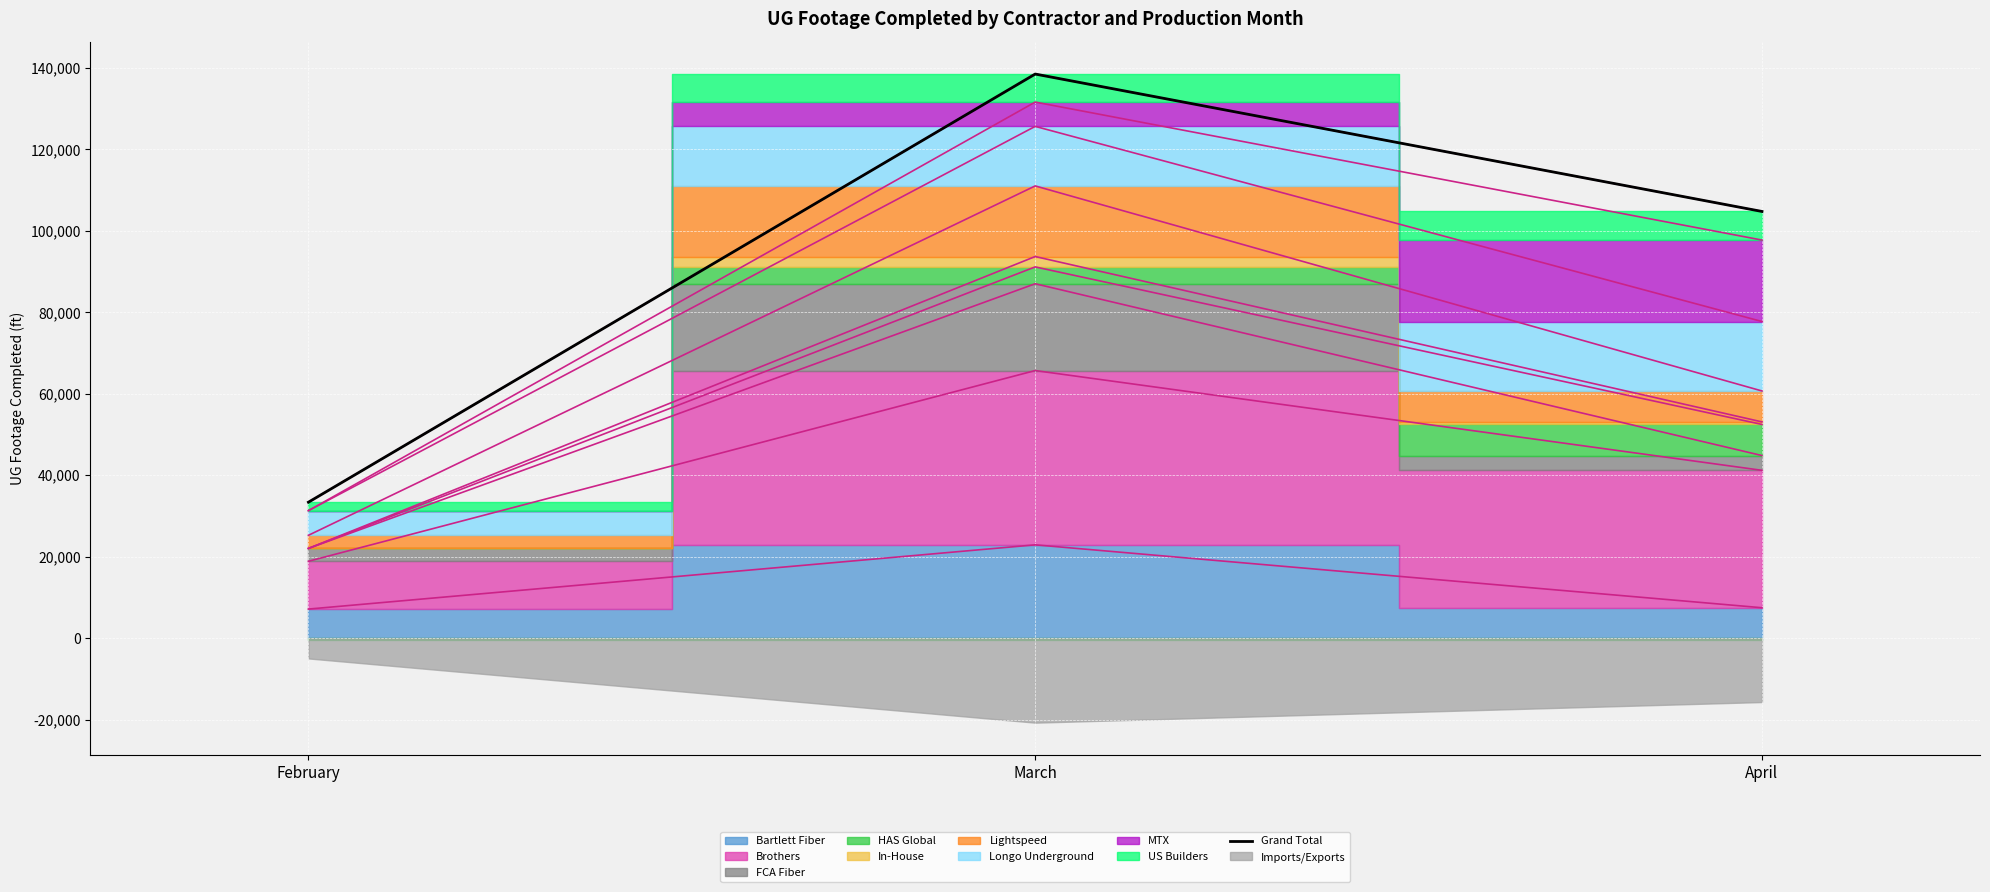

Reading left to right, what are all the values shown in this chart?

33368	138513	104769